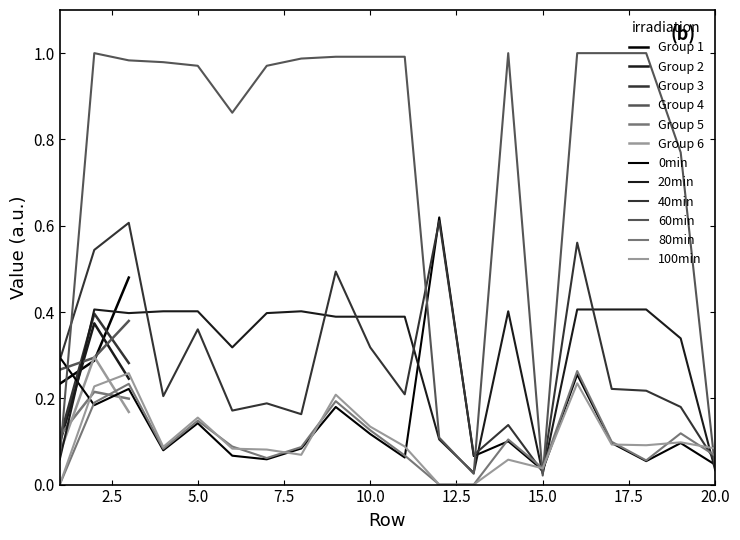

True or false: column 2 - stat2 has more than 0 interior local peaks.

True